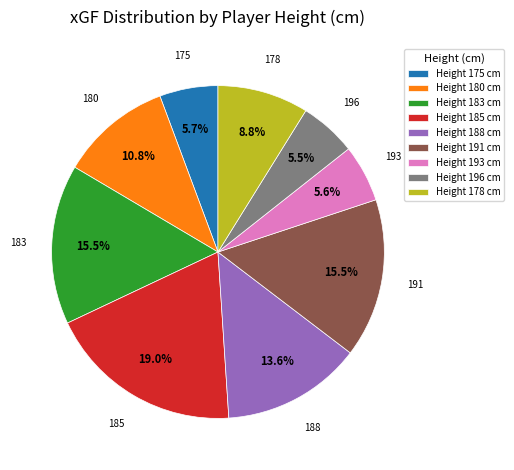

Between Height 180 cm and Height 175 cm, which is larger?

Height 180 cm